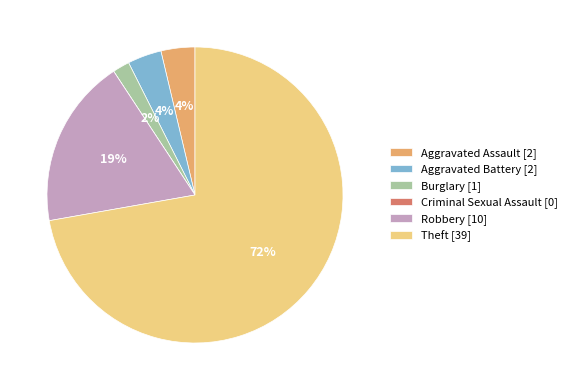

Does any single category account for the majority?

Yes